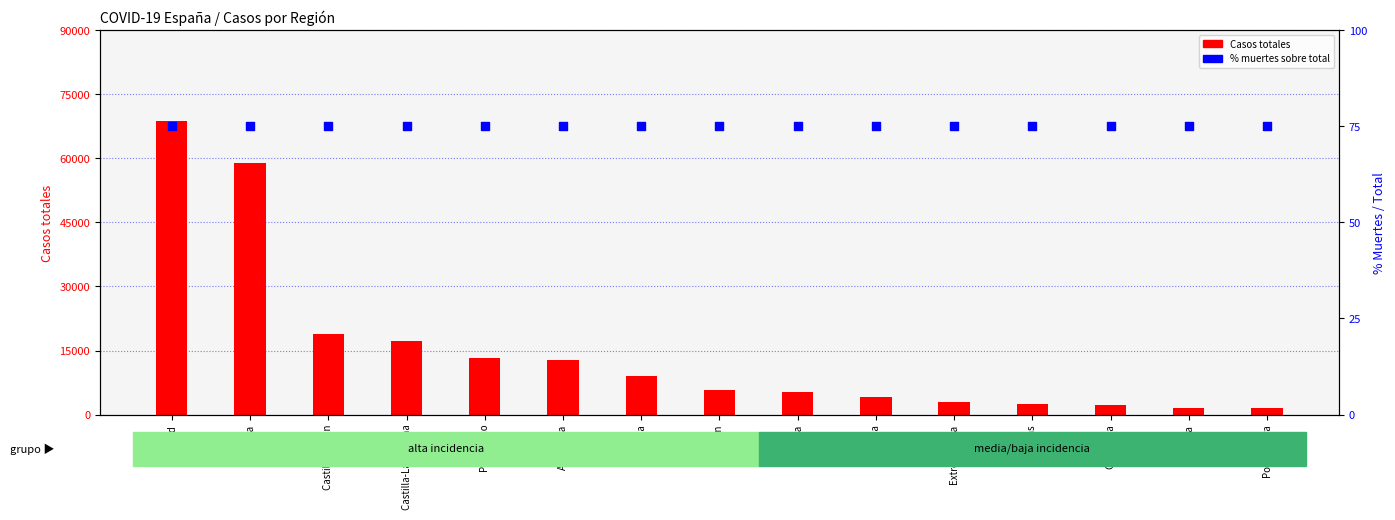

Which series has the largest total across all categories?

Casos totales